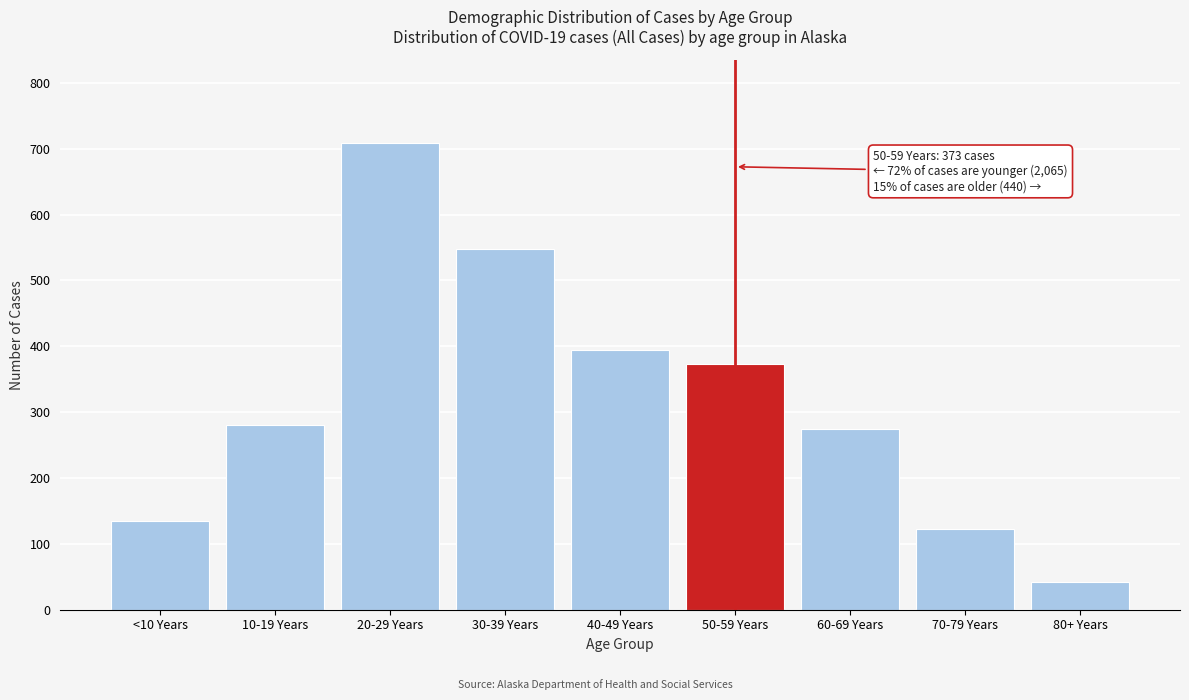

Reading left to right, list all the values displayed in this chart.

<10 Years=134	10-19 Years=280	20-29 Years=708	30-39 Years=548	40-49 Years=395	50-59 Years=373	60-69 Years=275	70-79 Years=123	80+ Years=42